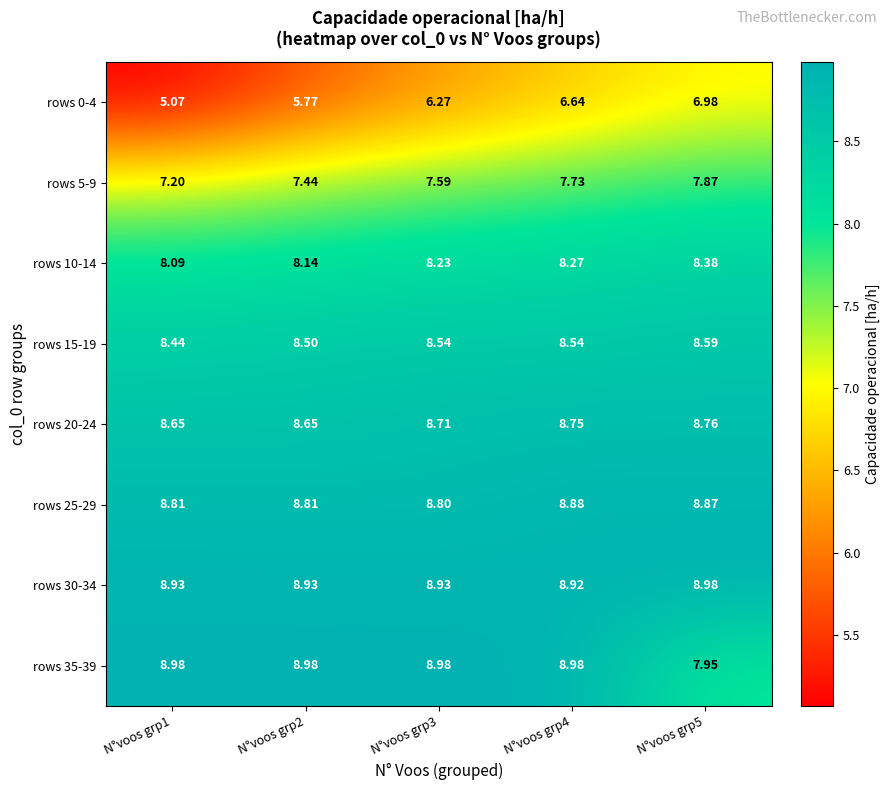

What is the maximum value shown in the chart?

9.0